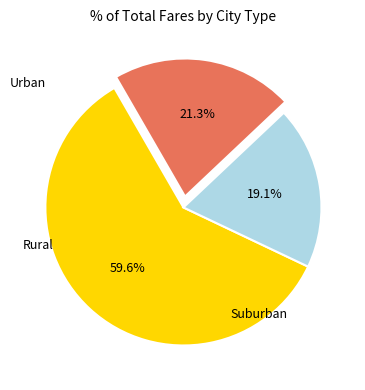

Is there a majority slice in this chart?

Yes